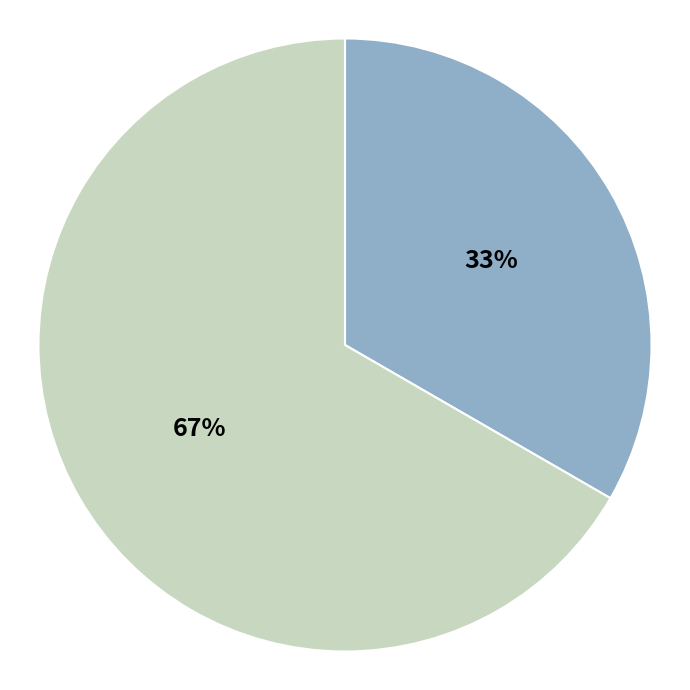

Is there any slice that represents more than half of the pie?

Yes